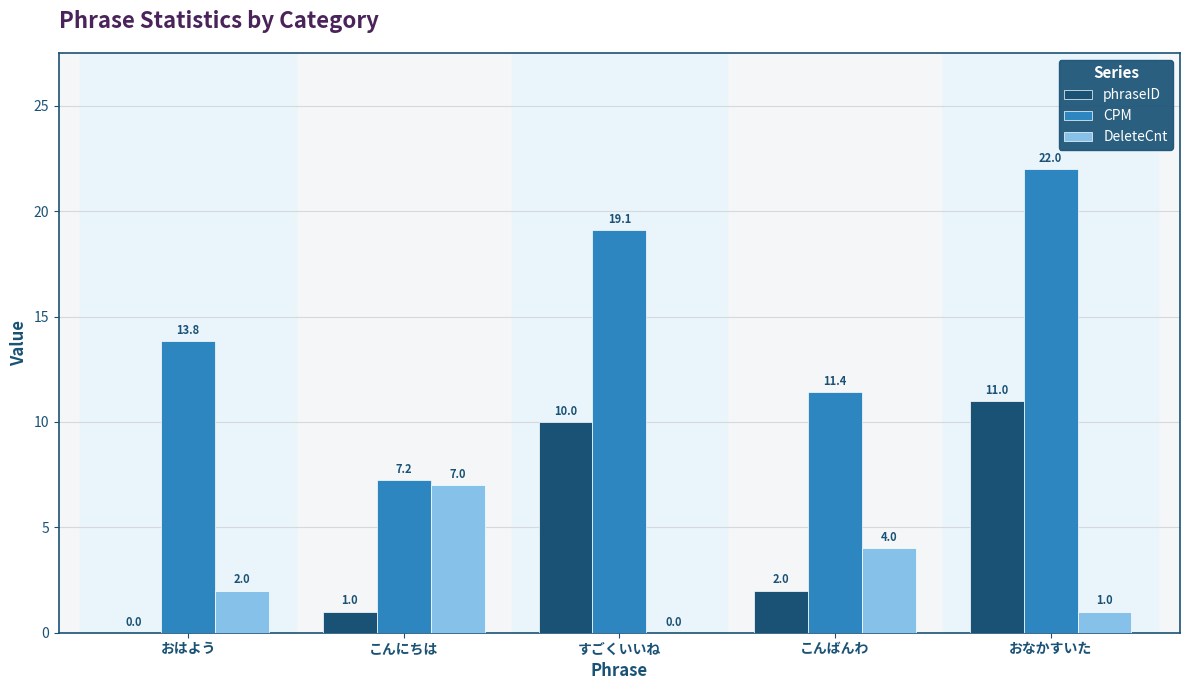

What is the sum of all CPM values?

73.6